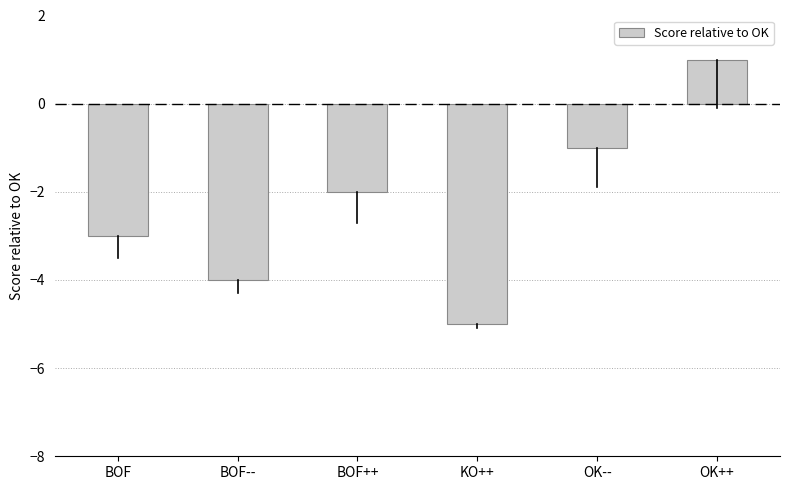

Reading right to left, transcribe all the data shown in this chart.

1	-1	-5	-2	-4	-3